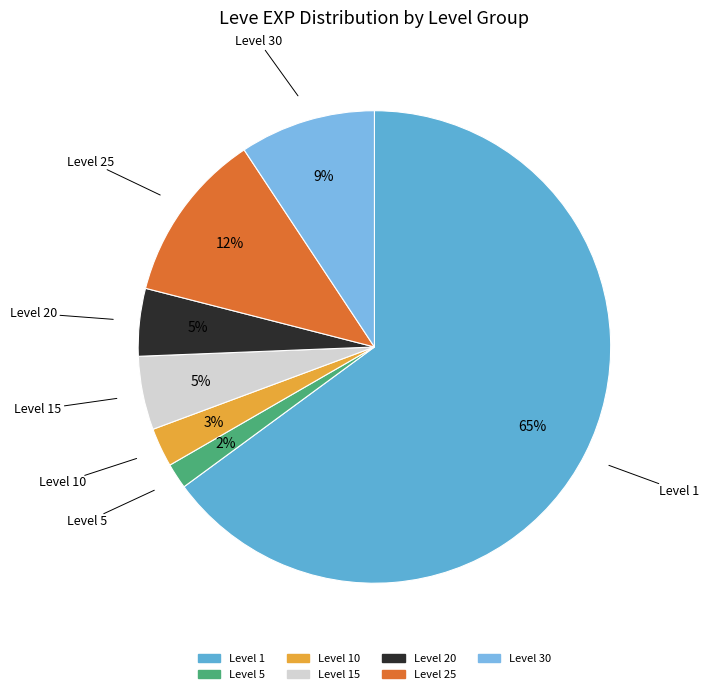

How many segments does this pie chart have?

7